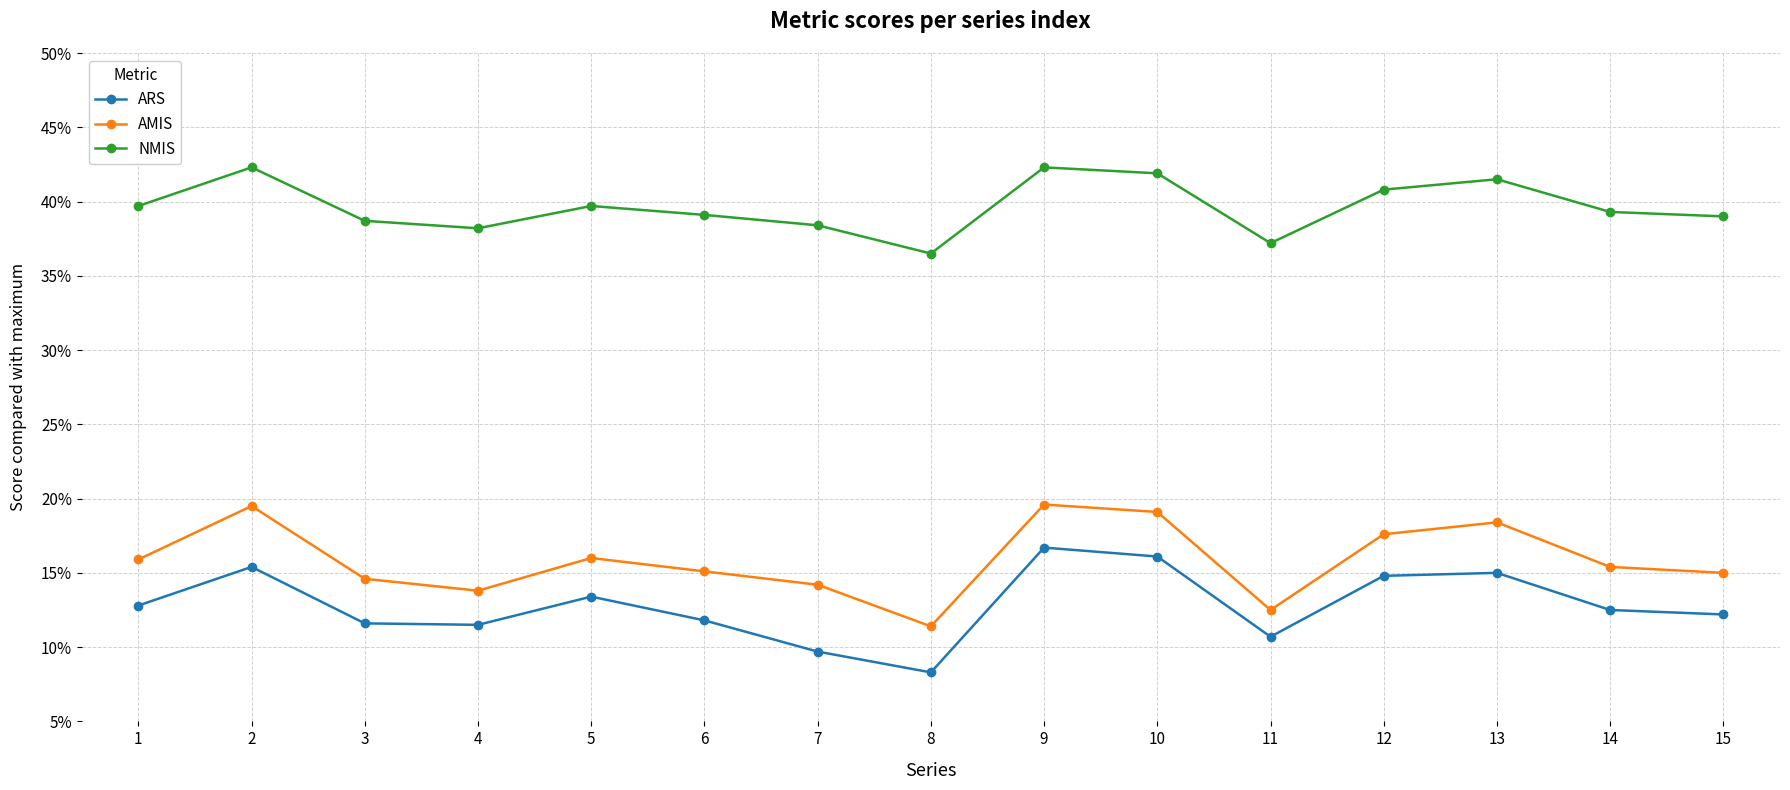

What are all the series names shown in the legend?

ARS, AMIS, NMIS